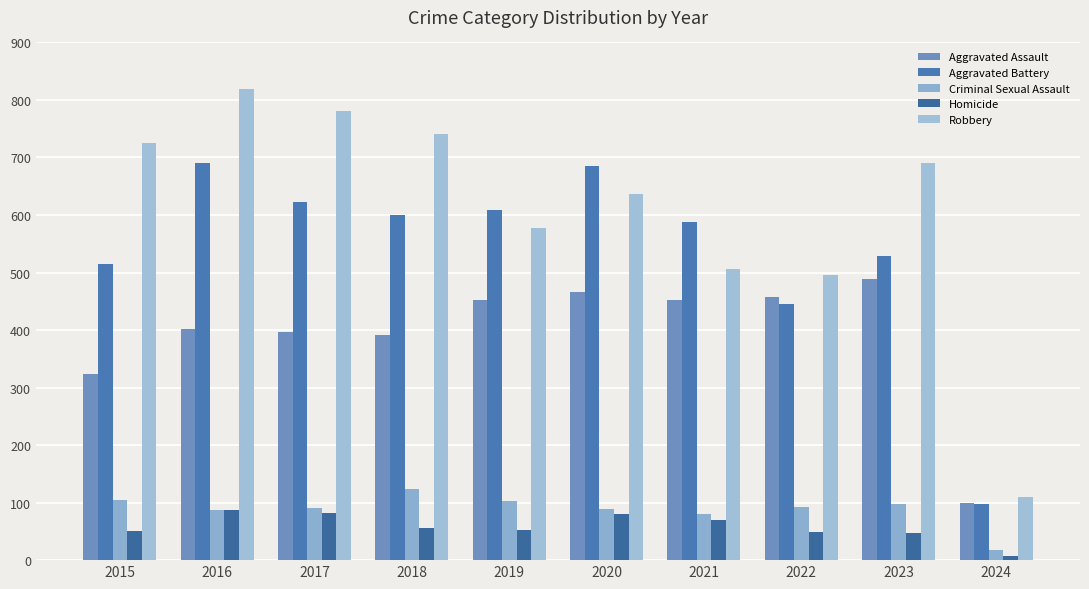

What are all the series names shown in the legend?

Aggravated Assault, Aggravated Battery, Criminal Sexual Assault, Homicide, Robbery